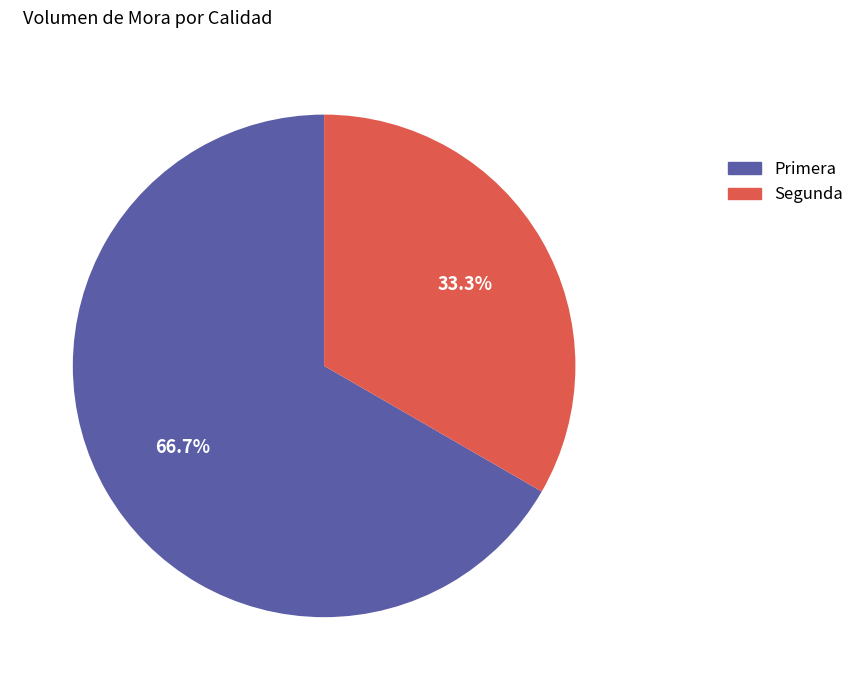

Count the number of slices in the pie.

2